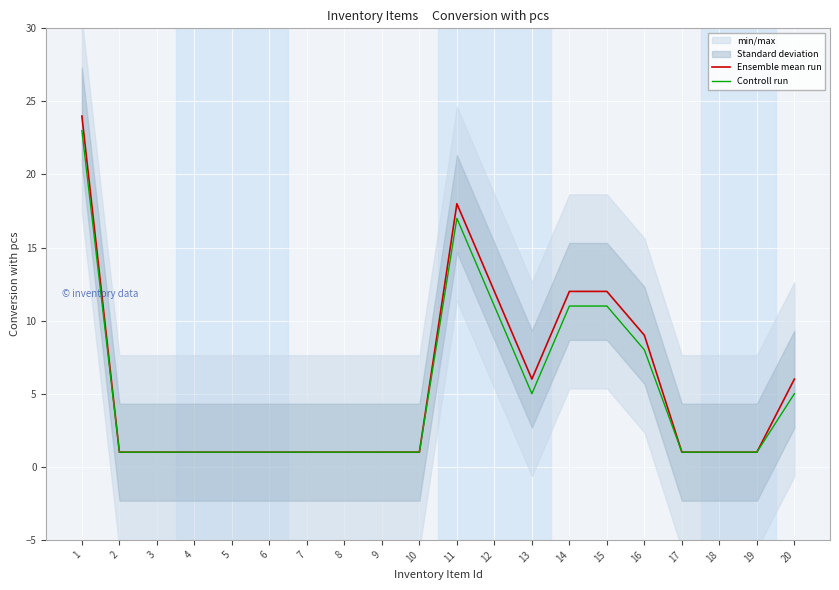

How many interior local valleys does the Ensemble mean run series have?

1